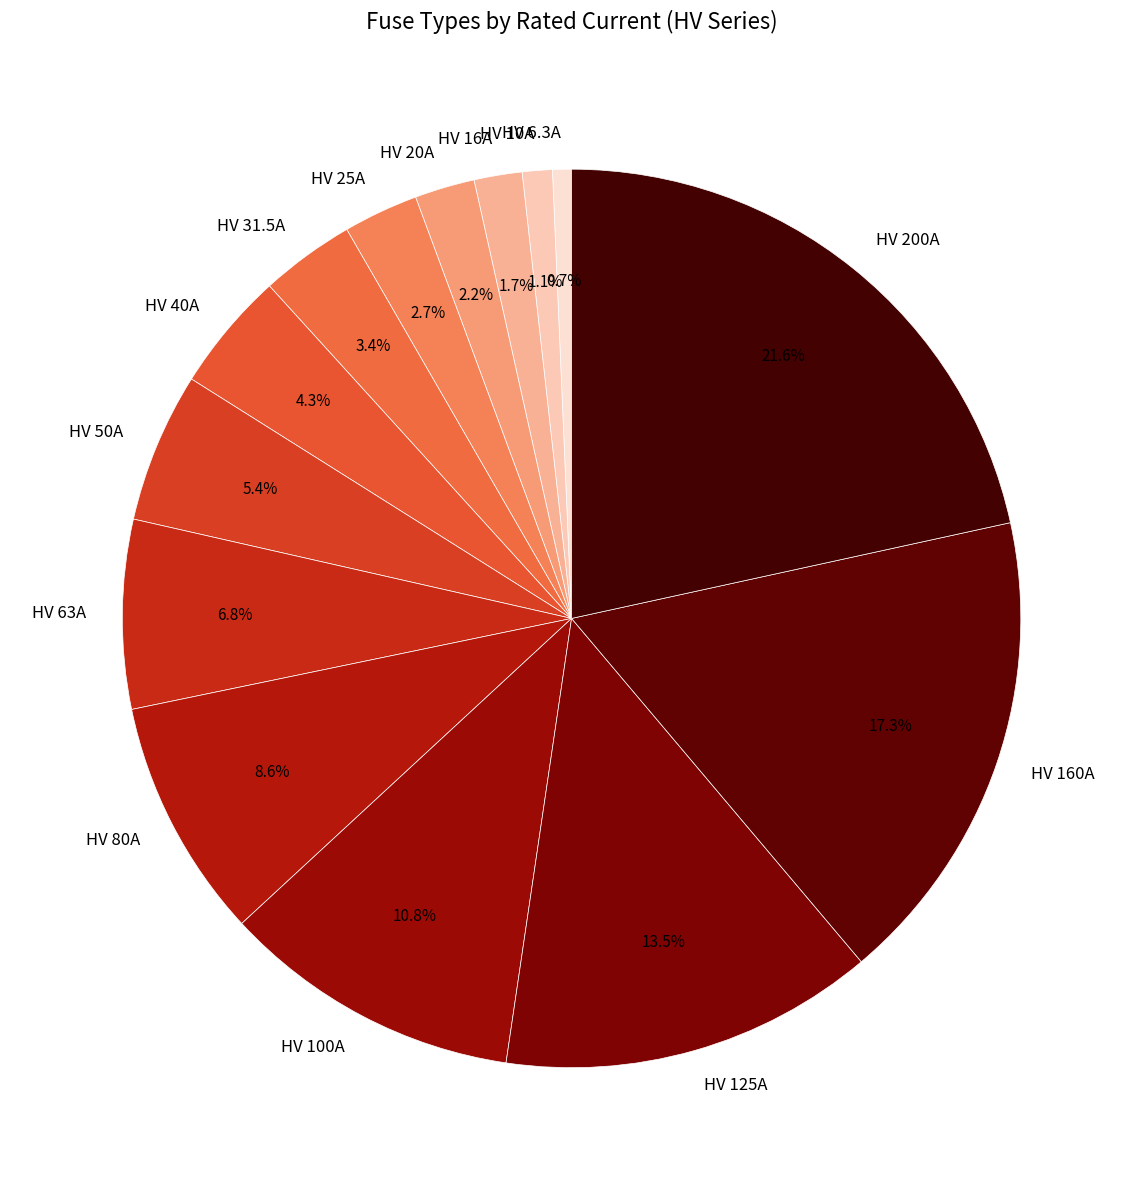

Approximately how many times larger is the value at HV 25A compared to HV 80A?

0.3